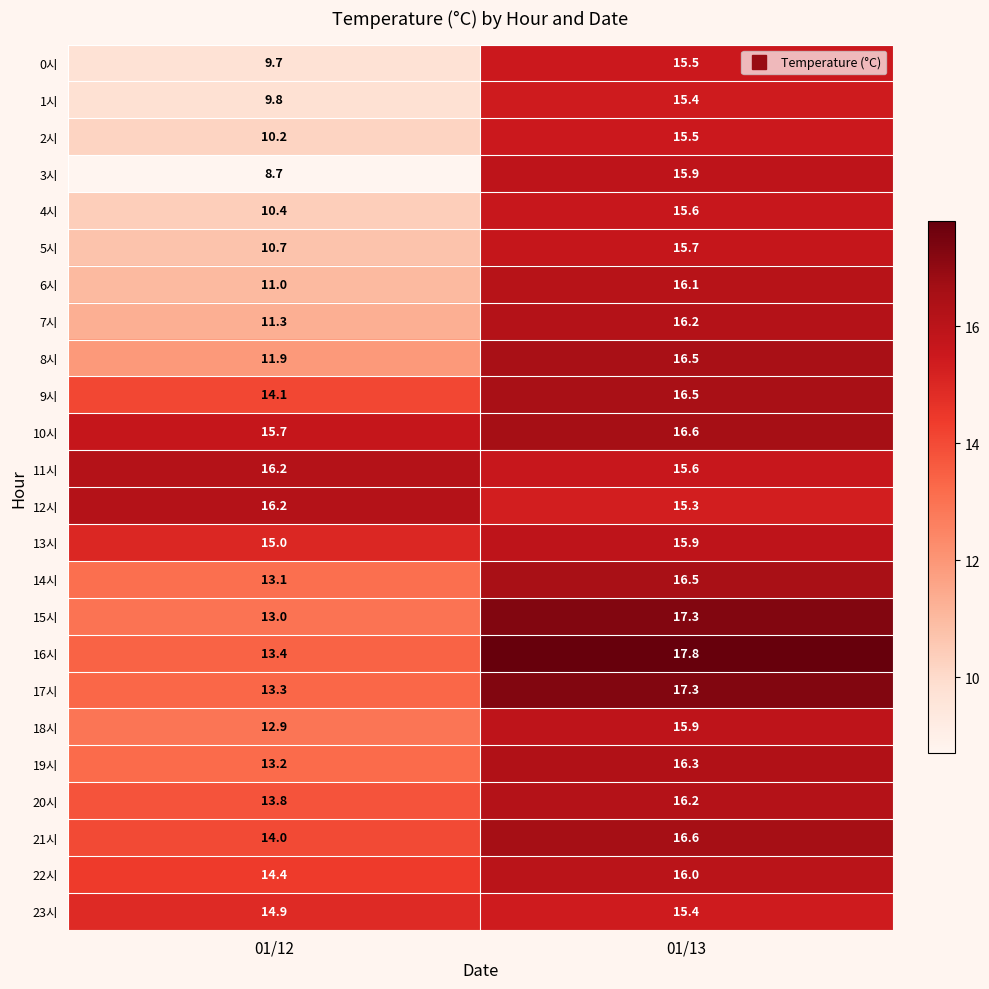

At which category is the sum across all series the highest?

01/13